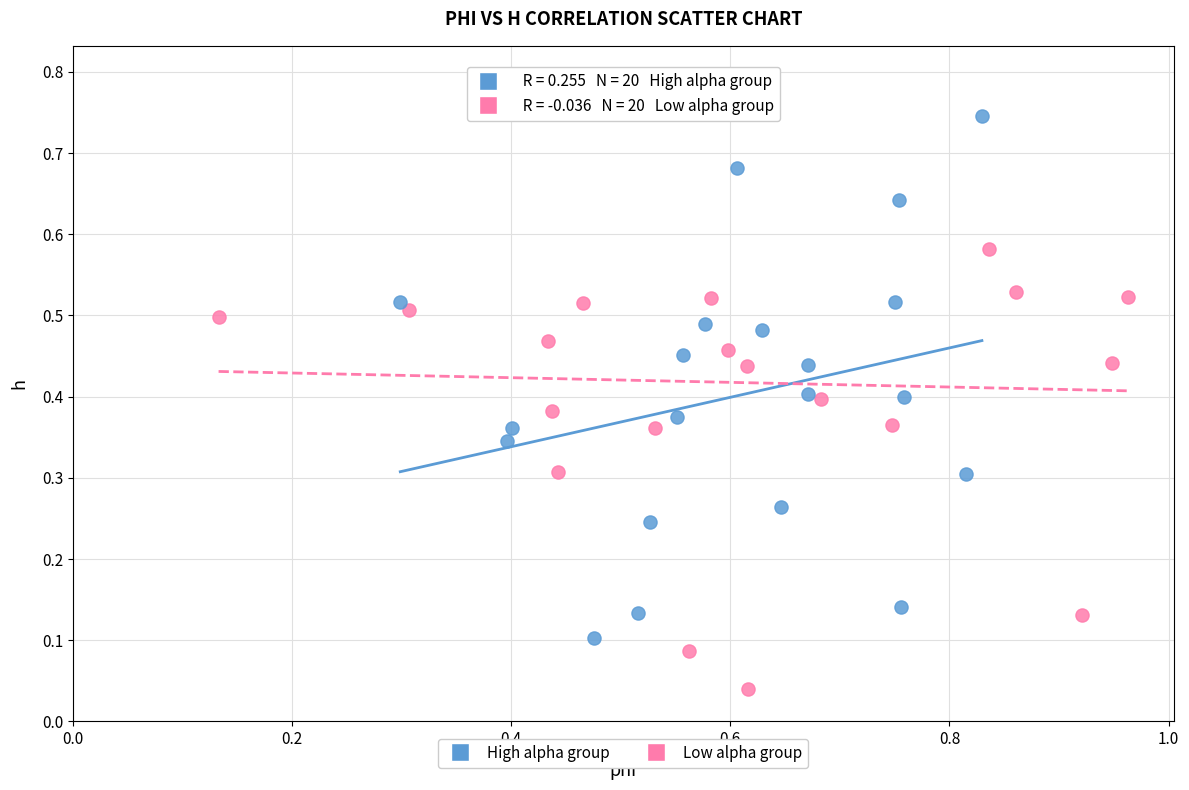

Which series contains the highest Y value?

Low alpha group